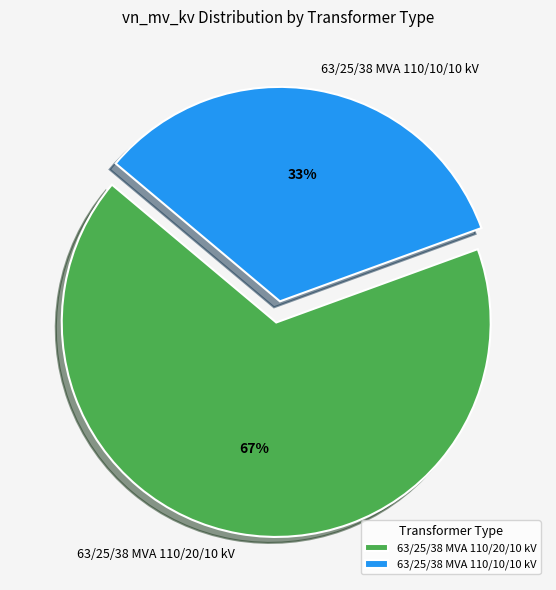

To the nearest percent, what is the average slice percentage?

50%